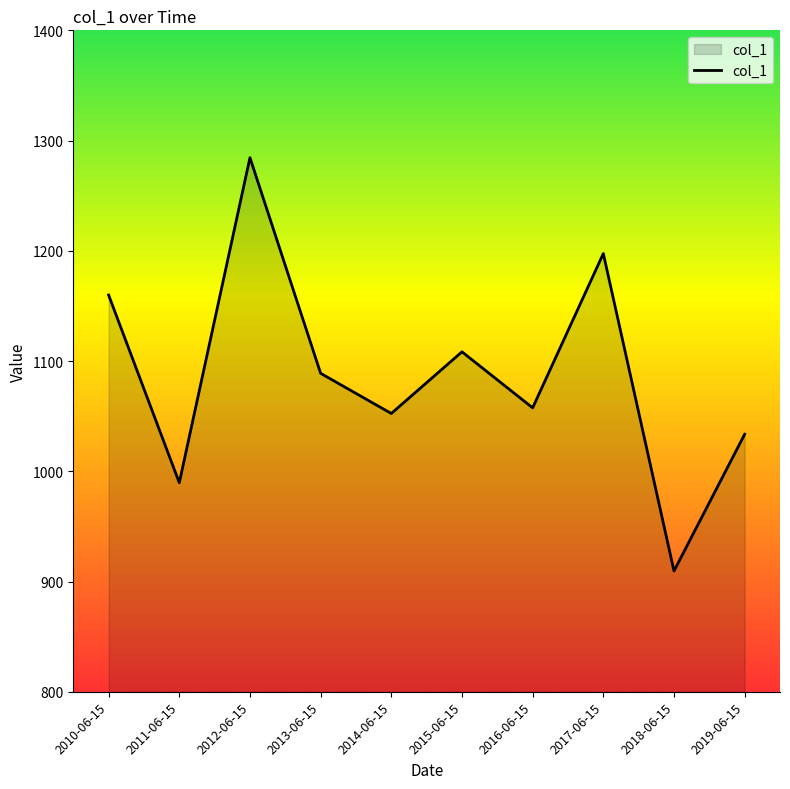

Is it true that the value at 2017-06-15 is 1197.5?

True